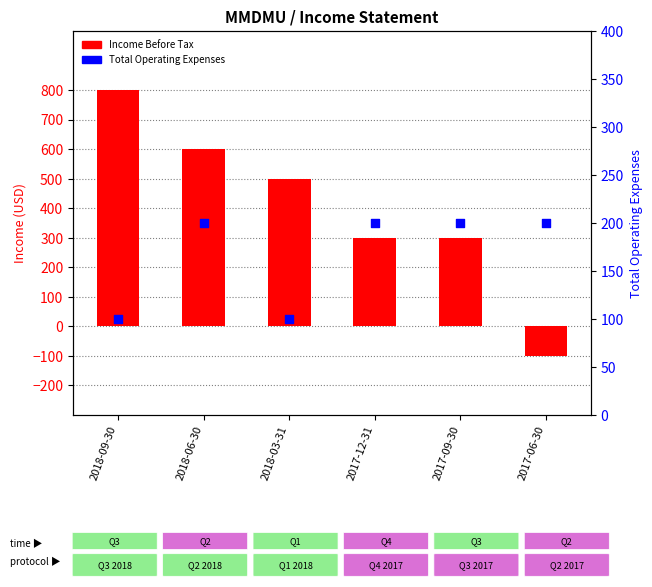

Which series reaches the minimum Y coordinate?

Income Before Tax